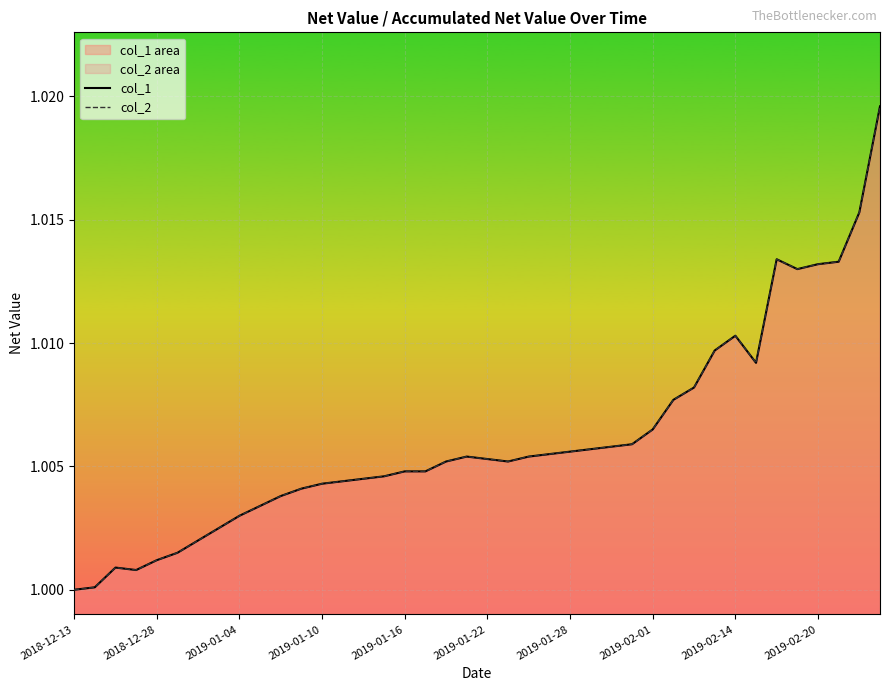

How many interior local valleys does the col_2 series have?

4